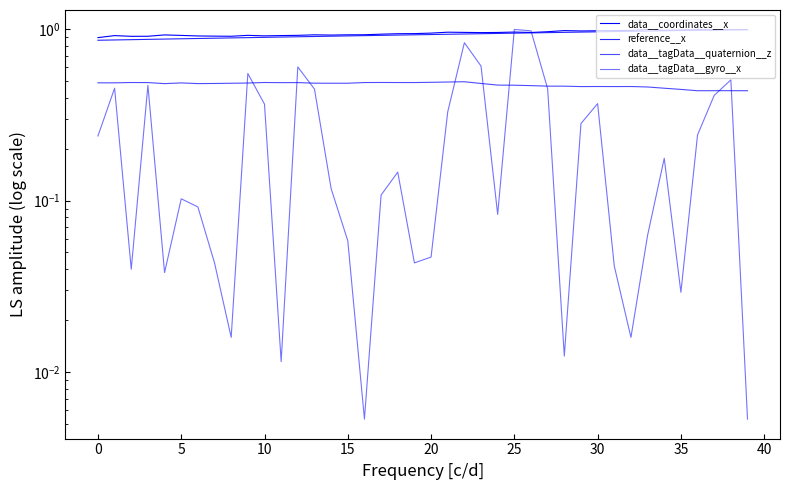

Which series has the widest spread of values?

data__tagData__gyro__x